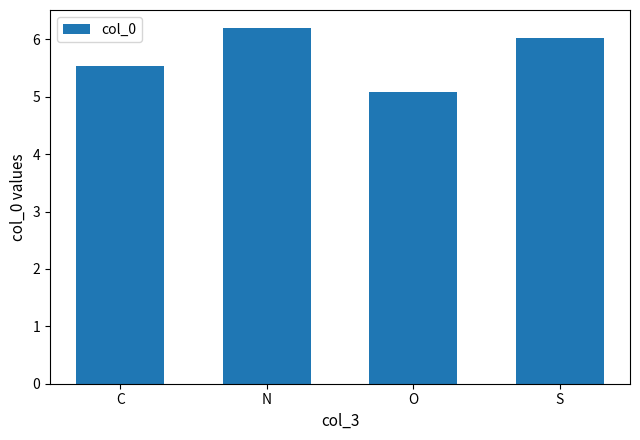

What is the change in value from C to N?

+0.7